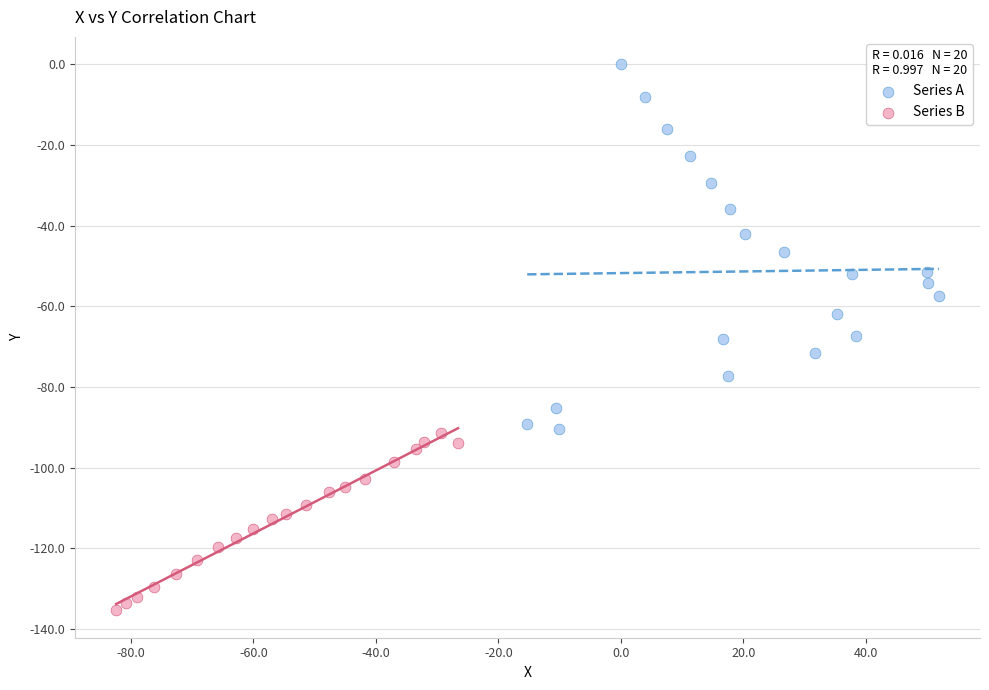

Which series reaches the minimum Y coordinate?

Series B